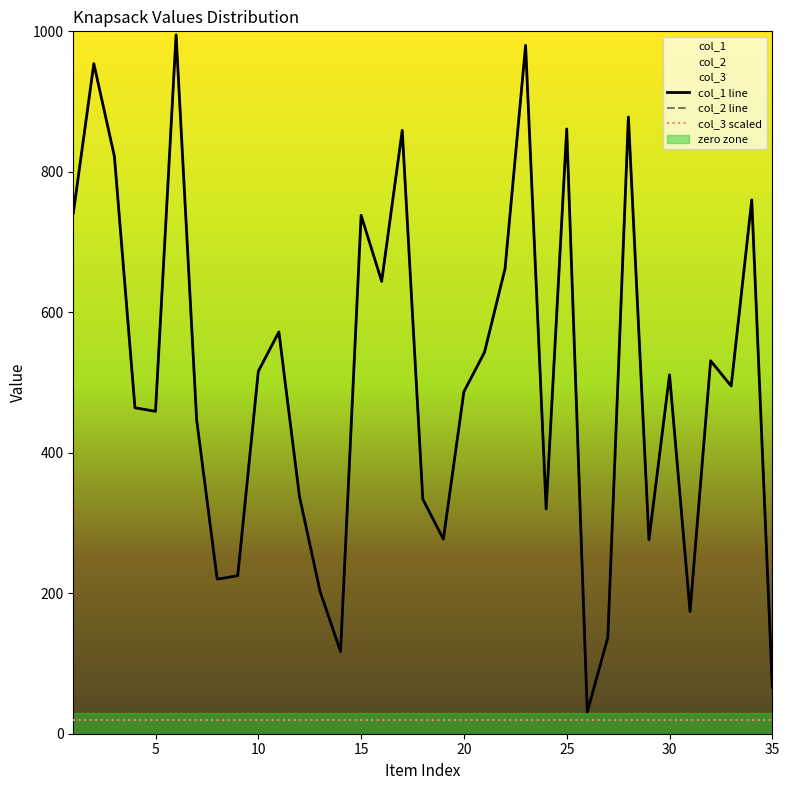

Reading left to right, transcribe all the data shown in this chart.

col_1 line: 741	954	822	464	459	995	447	220	225	516	572	338	203	117	738	644	859	334	277	487	543	662	980	320	861	31	137	878	276	511	174	531	495	760	66
col_2 line: 741	954	822	464	459	995	447	220	225	516	572	338	203	117	738	644	859	334	277	487	543	662	980	320	861	31	137	878	276	511	174	531	495	760	66
col_3 scaled: 20	20	20	20	20	20	20	20	20	20	20	20	20	20	20	20	20	20	20	20	20	20	20	20	20	20	20	20	20	20	20	20	20	20	20